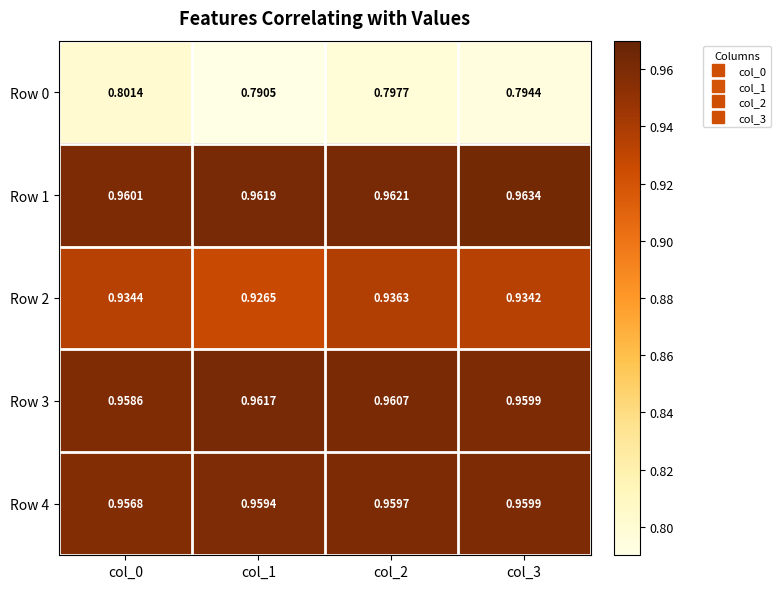

Is the value of Row 0 at col_3 greater than the value of Row 3 at col_3?

No